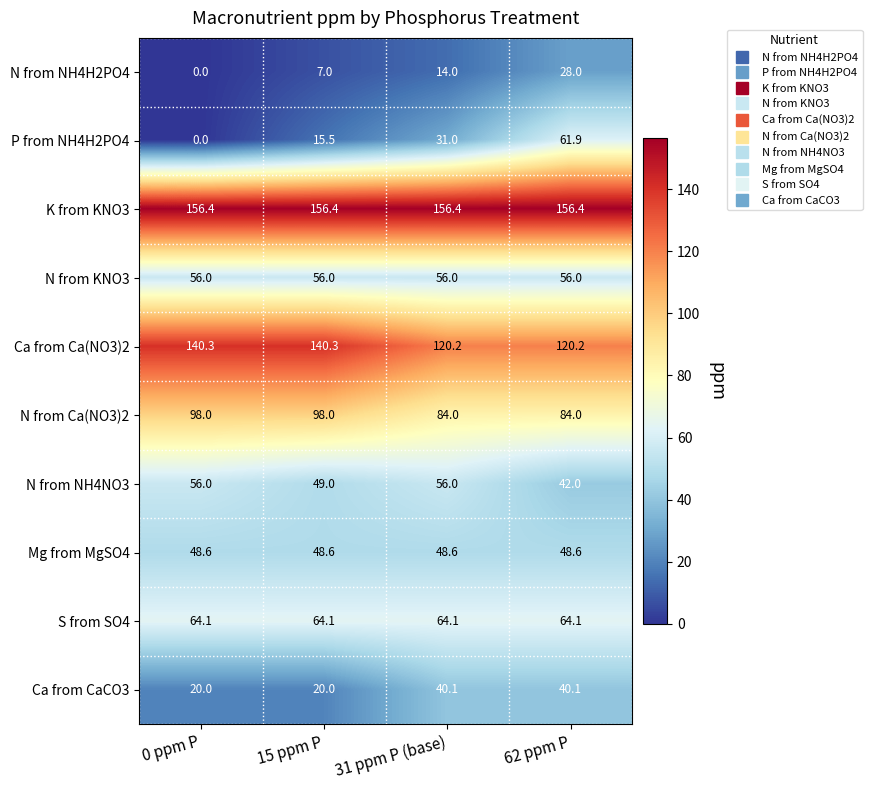

At how many categories does at least one series exceed 109?

4